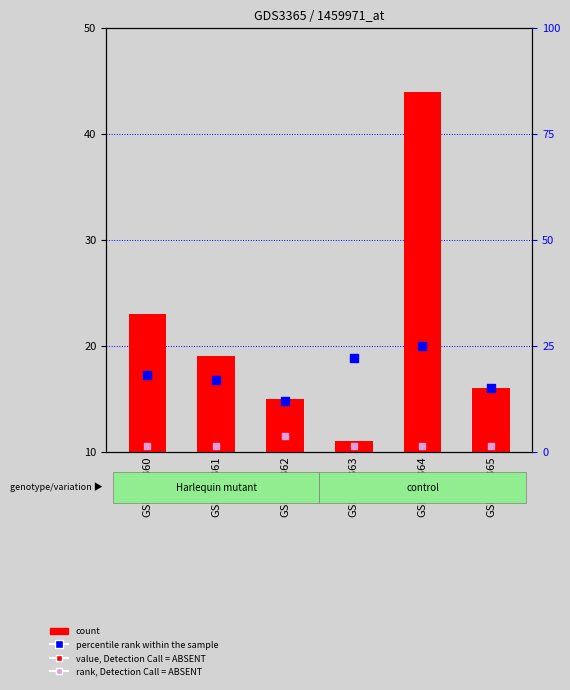

Which series reaches the maximum Y coordinate?

count